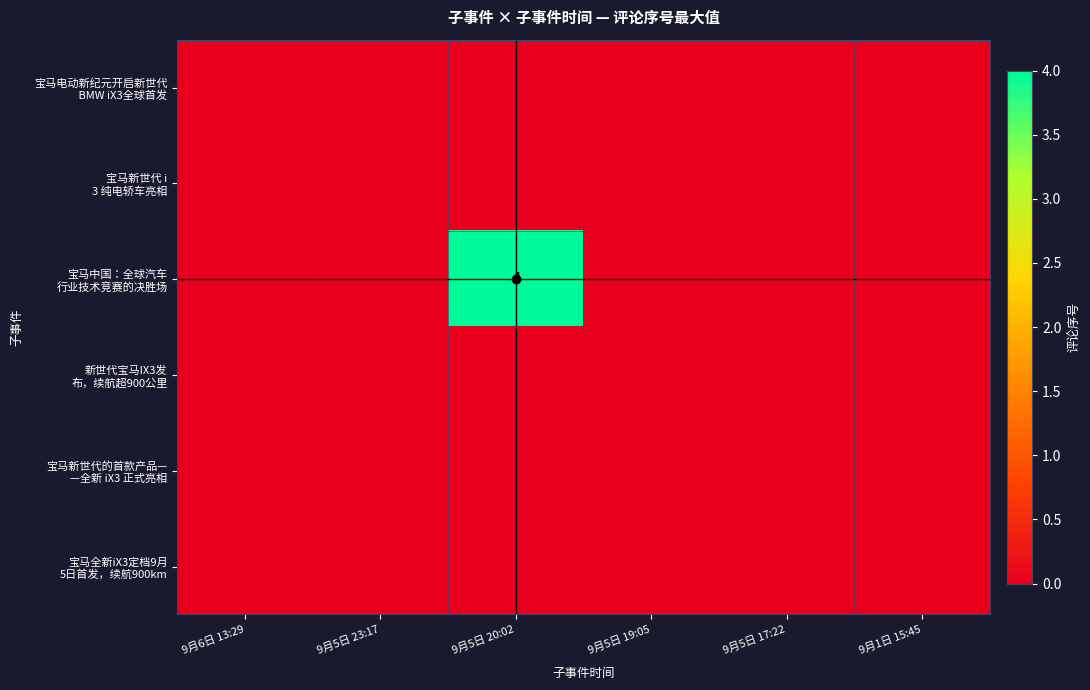

The 宝马中国：全球汽车 行业技术竞赛的决胜场 series shows 7 at 9月5日 20:02. True or false?

False